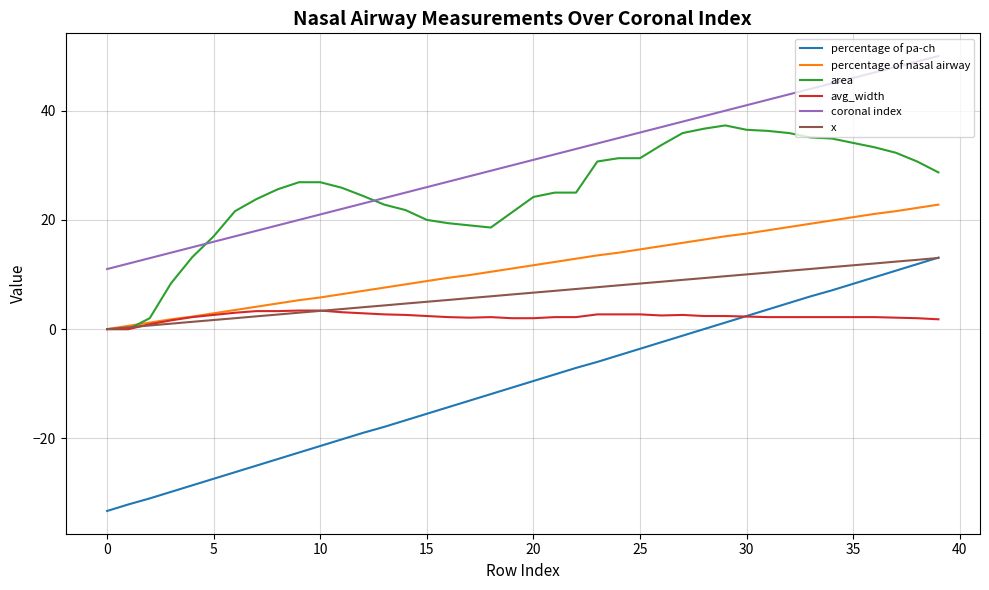

True or false: avg_width and coronal index intersect in this chart.

False